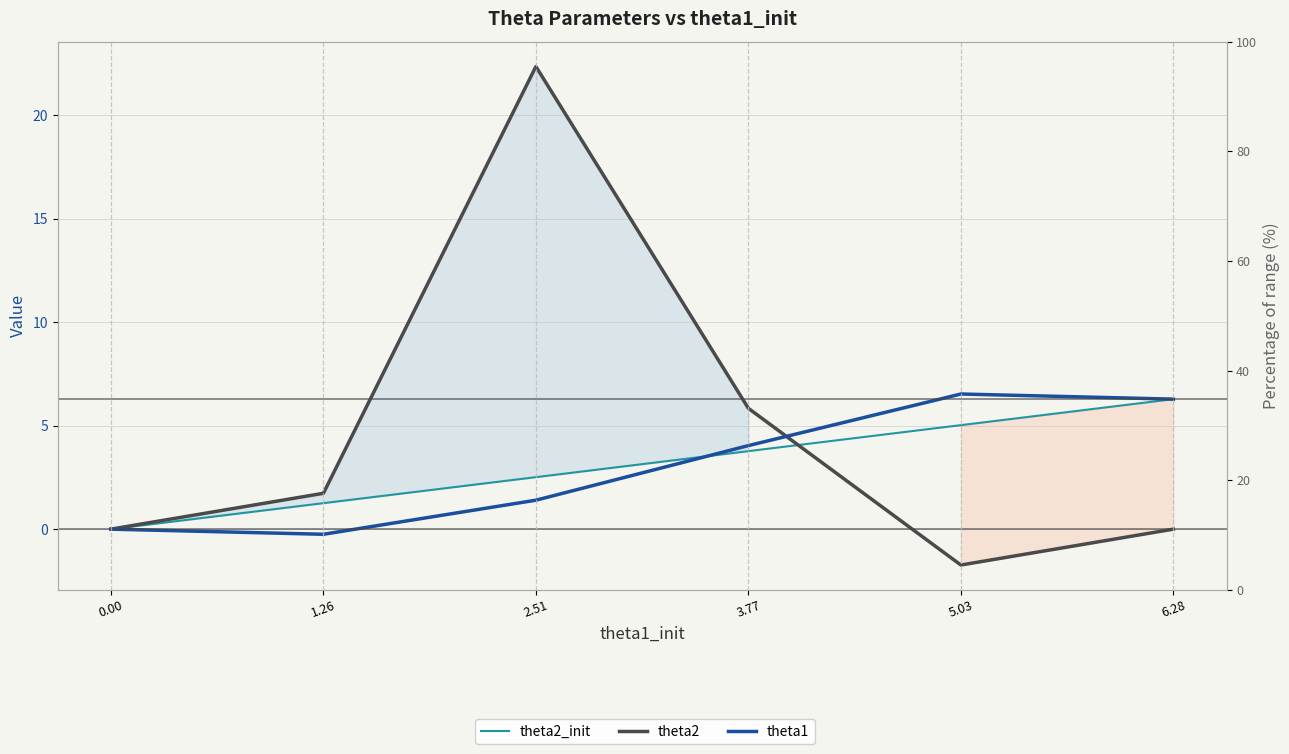

The value of theta2_init at 5.03 is 5.0. True or false?

True